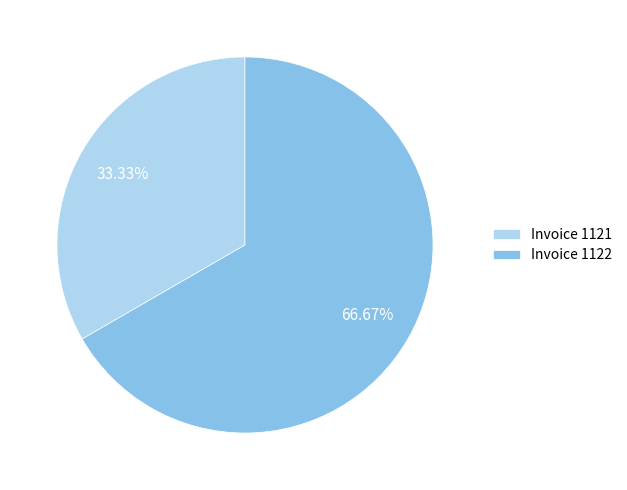

What is the majority slice?

Invoice 1122